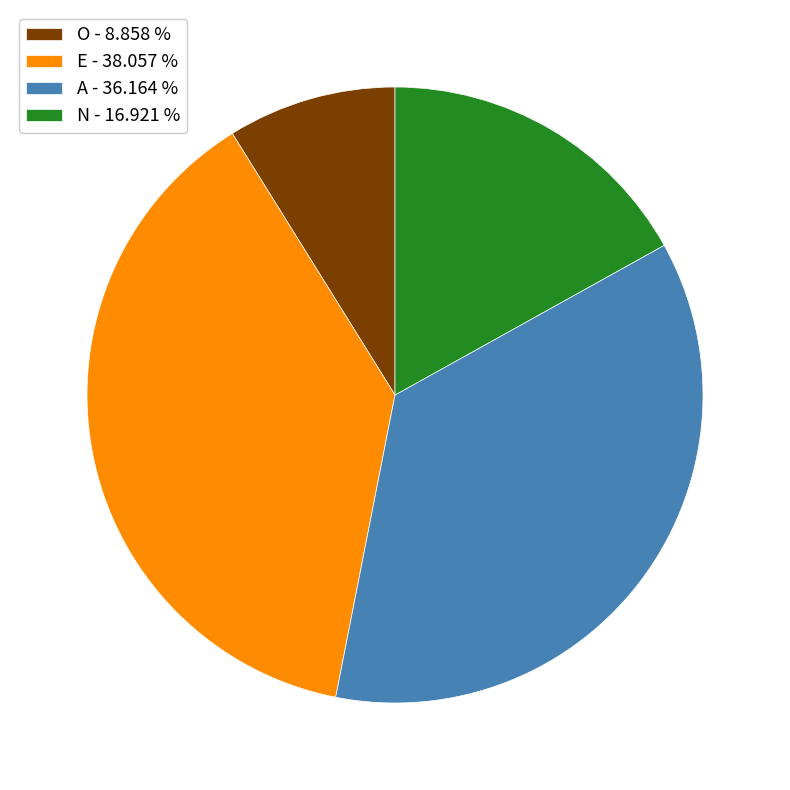

Which has a higher value, A - 36.164 % or O - 8.858 %?

A - 36.164 %